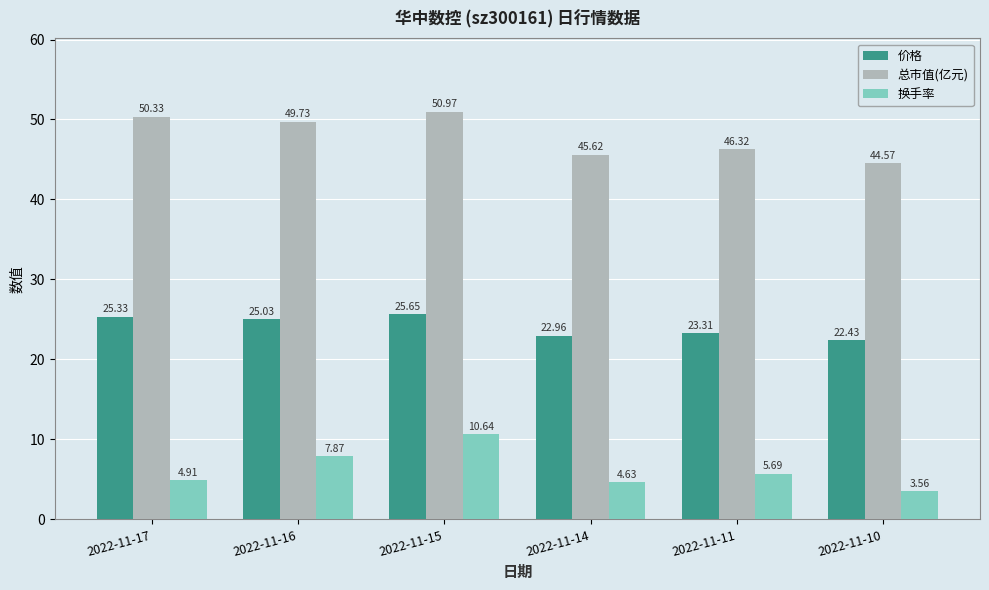

How many values in the 价格 series exceed 25?

3